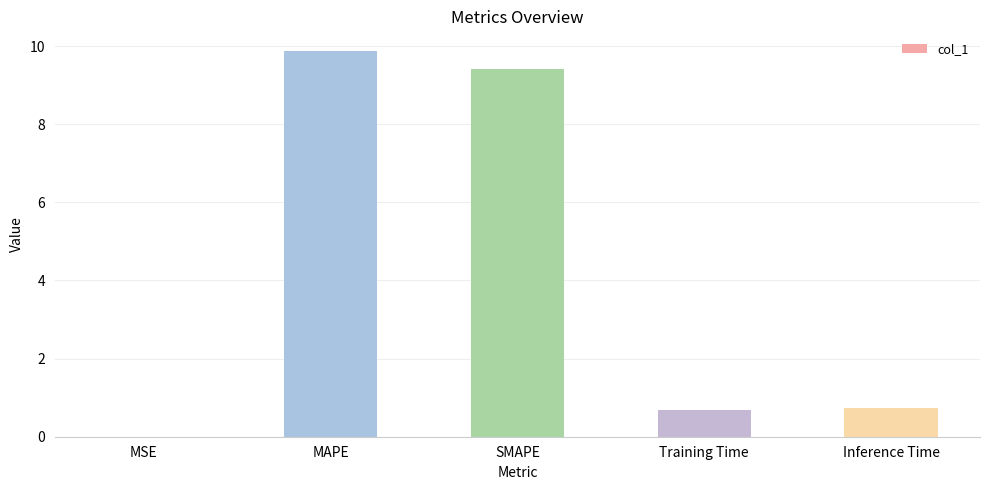

What is the change in value from MSE to Training Time?

+0.7